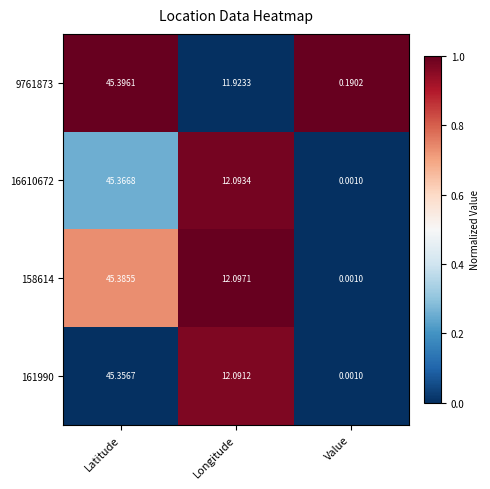

Is the value of 158614 at Value greater than the value of 9761873 at Latitude?

No